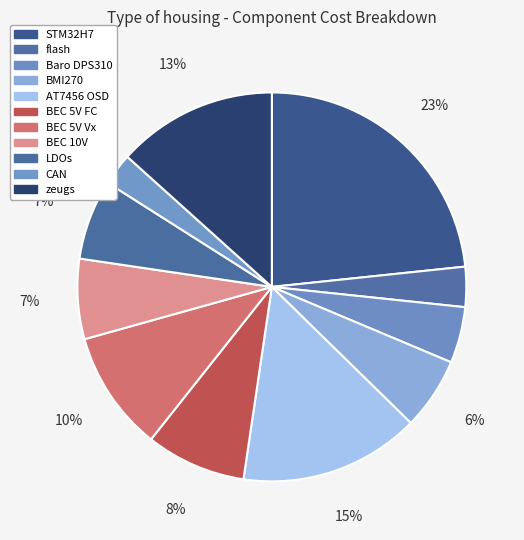

To the nearest percent, what is the combined percentage of AT7456 OSD and STM32H7?

38%